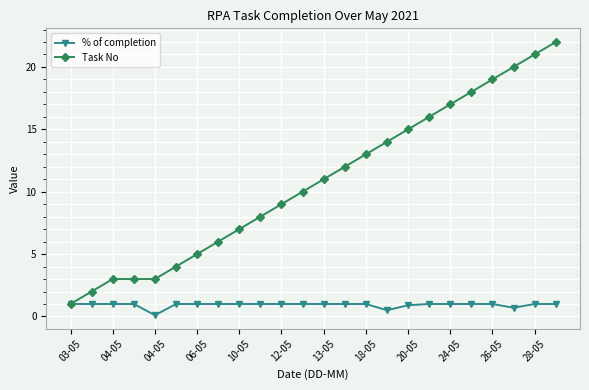

How many lines are shown in the chart?

2